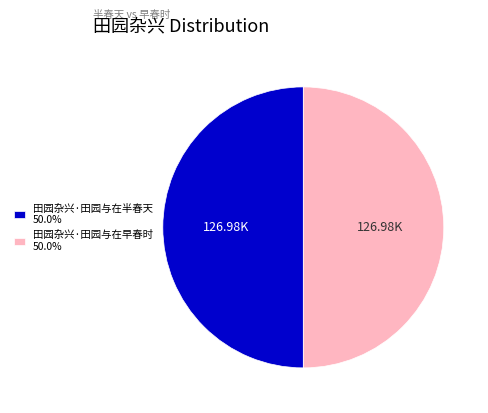

Approximately how many times larger is the value at 田园杂兴·田园与在半春天 compared to 田园杂兴·田园与在早春时?

1.0